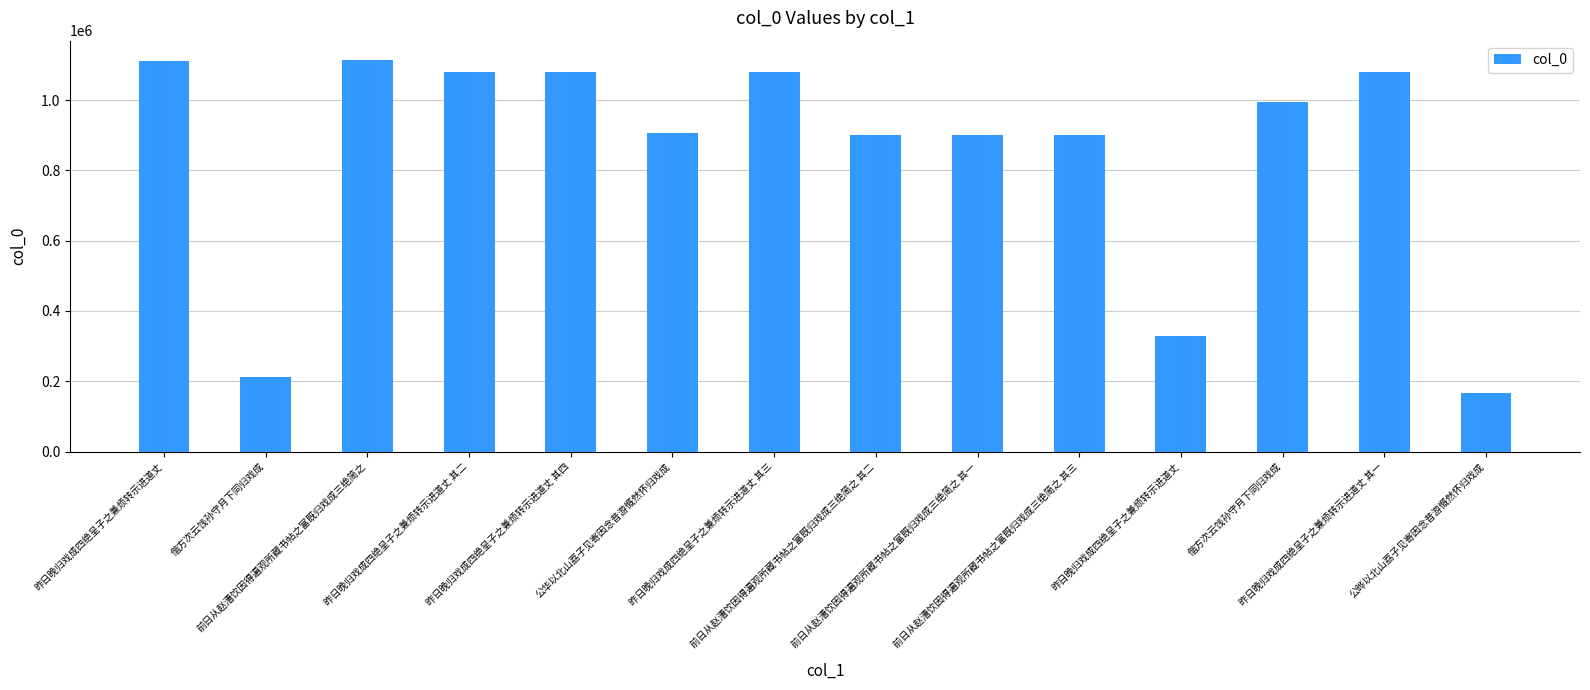

What is the label of the 7th bar from the right?

前日从赵漕饮因得遍观所藏书帖之富既归戏成三绝简之 其二